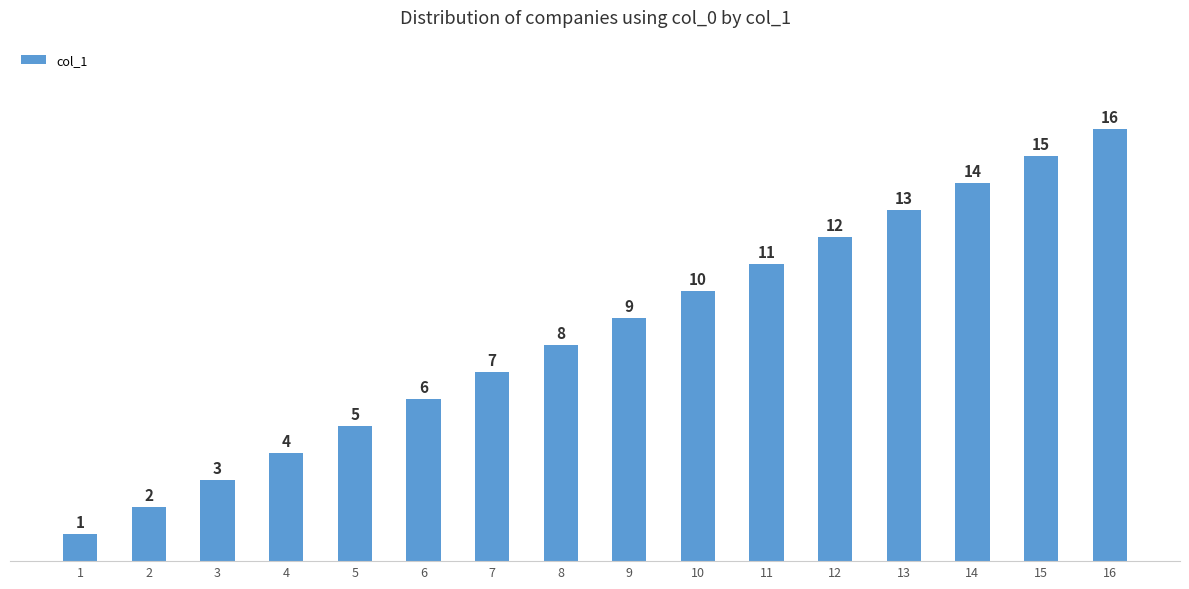

Rank the categories by value from highest to lowest.

16, 15, 14, 13, 12, 11, 10, 9, 8, 7, 6, 5, 4, 3, 2, 1